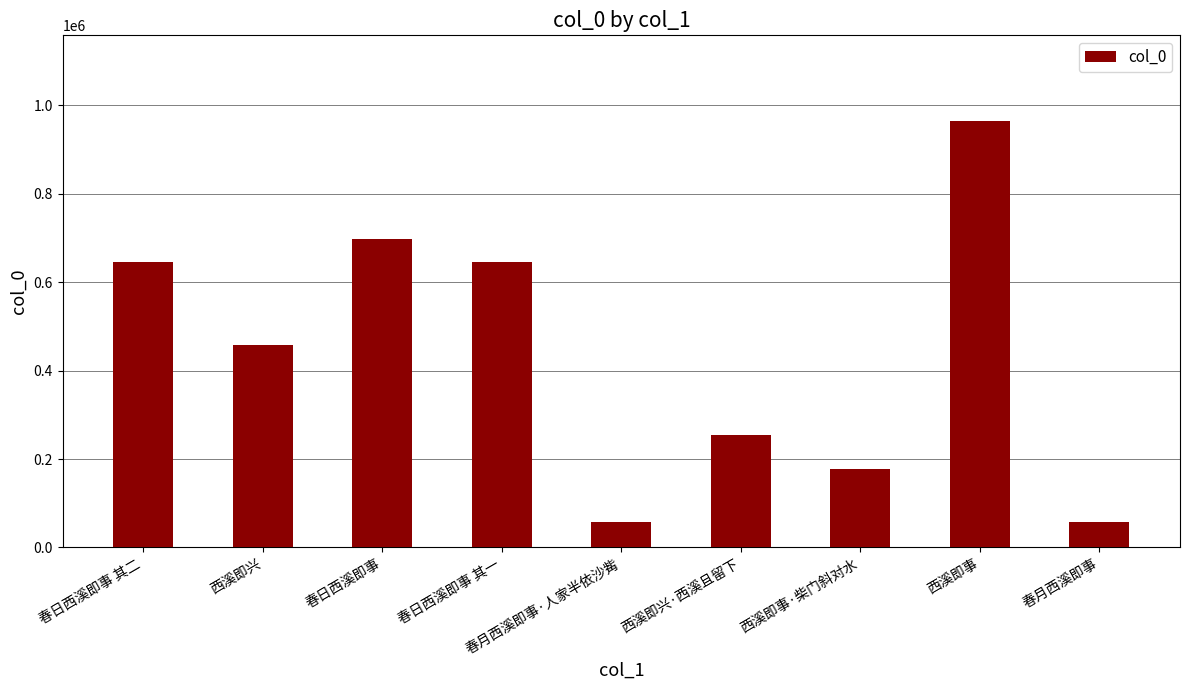

Approximately how many times larger is the value at 春月西溪即事·人家半依沙觜 compared to 春月西溪即事?

1.0